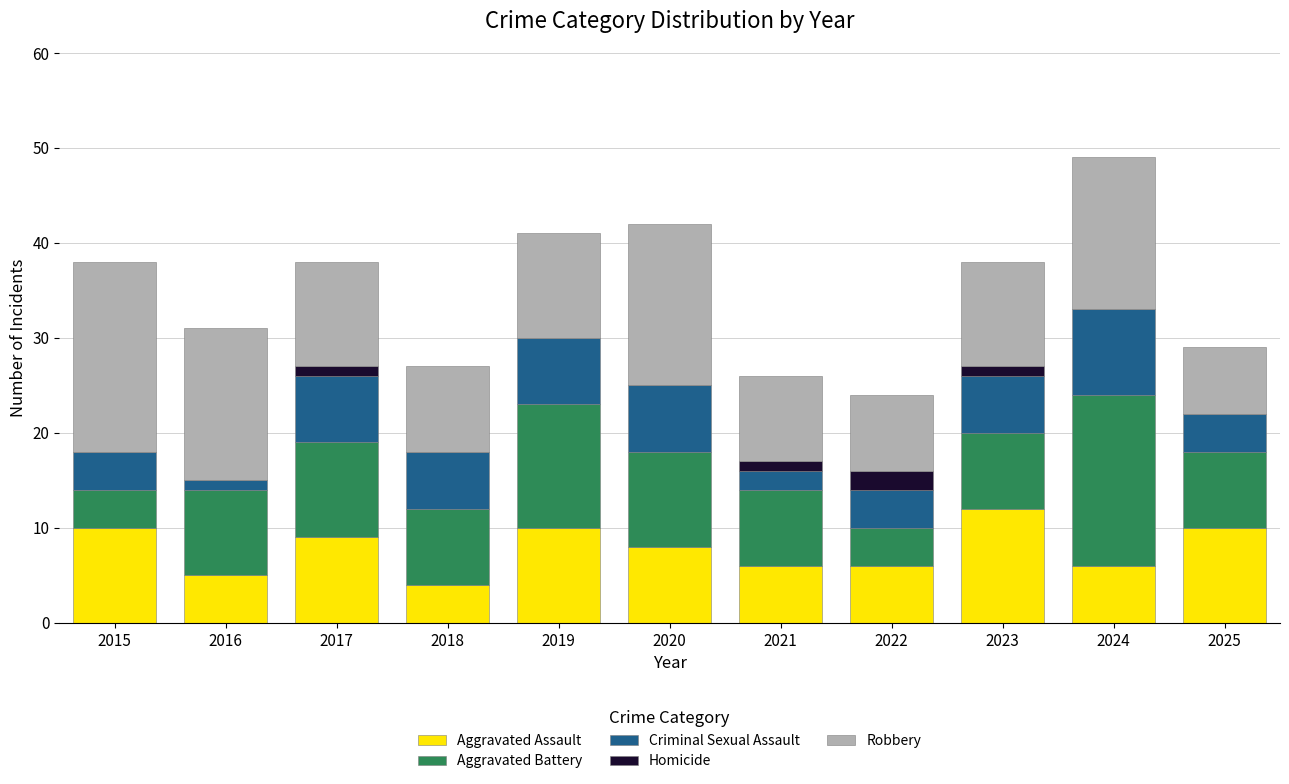

What is the total value across all series at 2022?

24